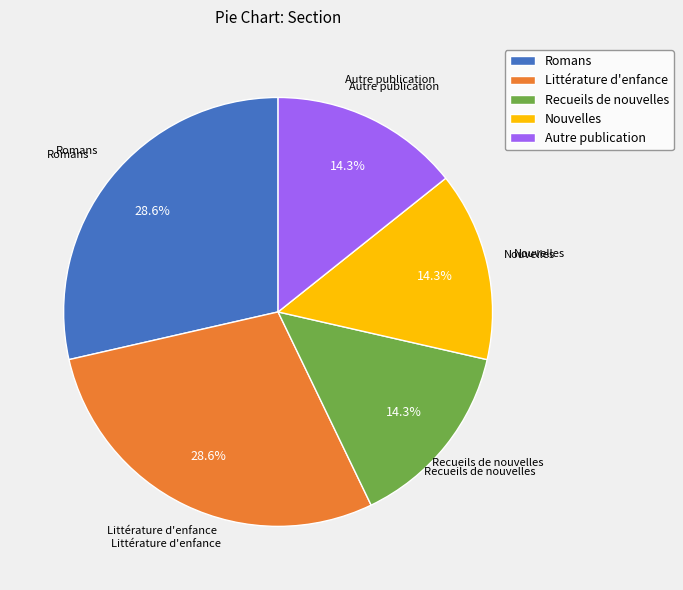

To the nearest percent, what is the combined percentage of Nouvelles and Romans?

43%